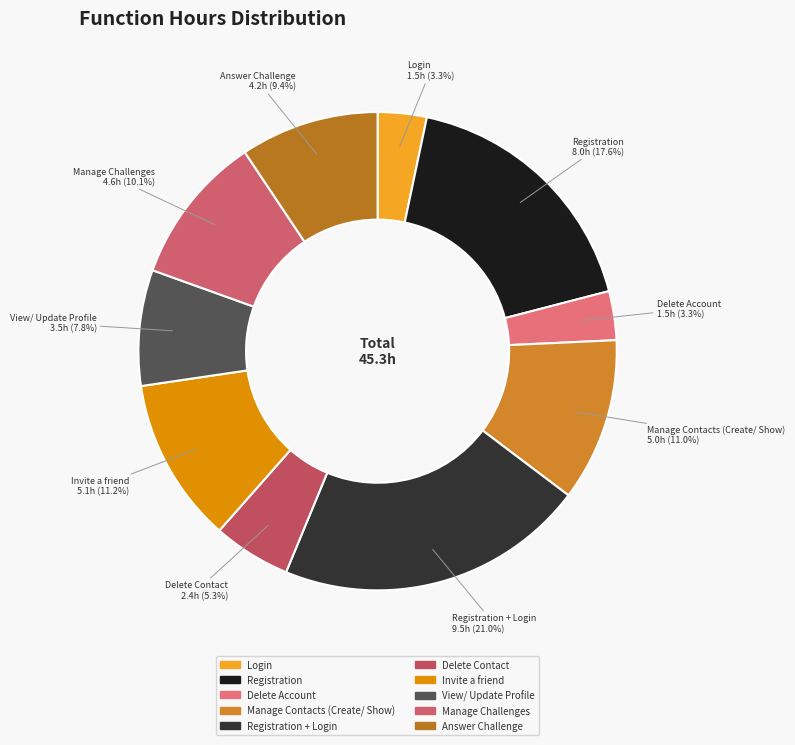

Count the number of slices in the pie.

10